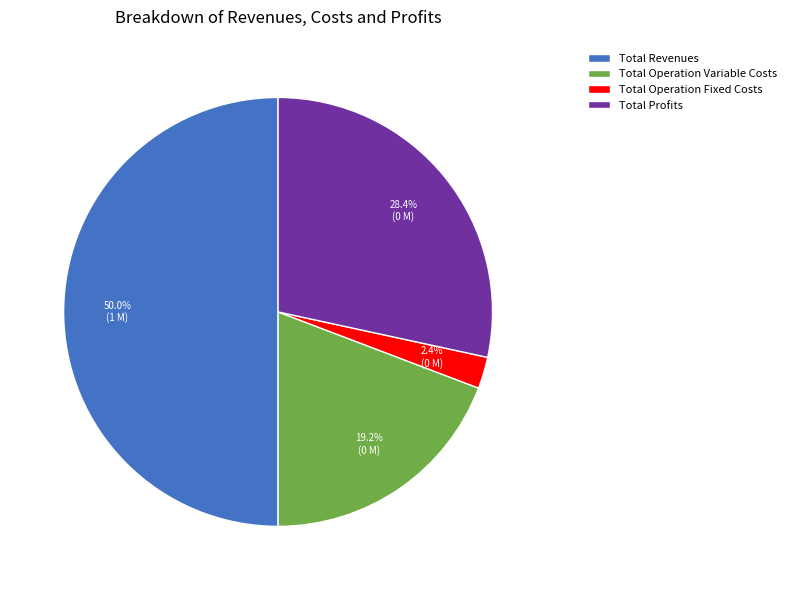

Does Total Operation Variable Costs represent more than half of the total?

No